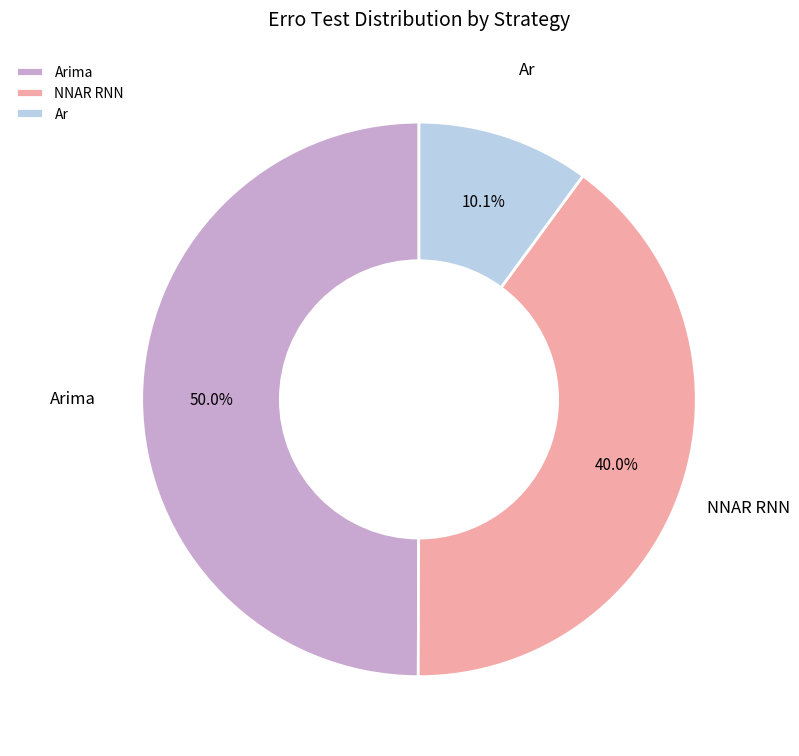

The NNAR RNN slice represents 1% of the pie. True or false?

False